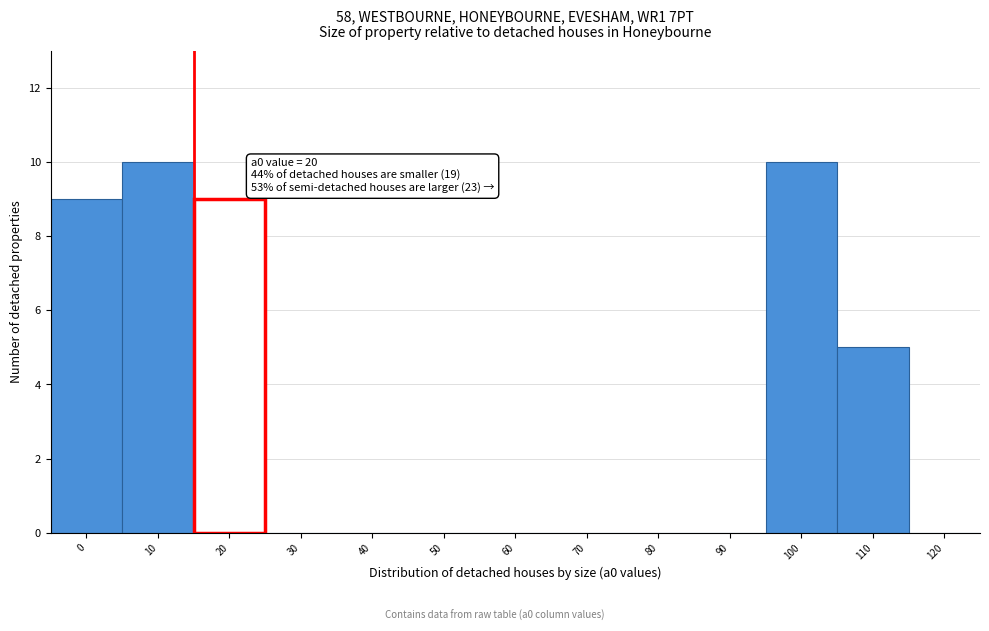

Reading left to right, transcribe all the data shown in this chart.

0=9	10=10	20=9	30=0	40=0	50=0	60=0	70=0	80=0	90=0	100=10	110=5	120=0